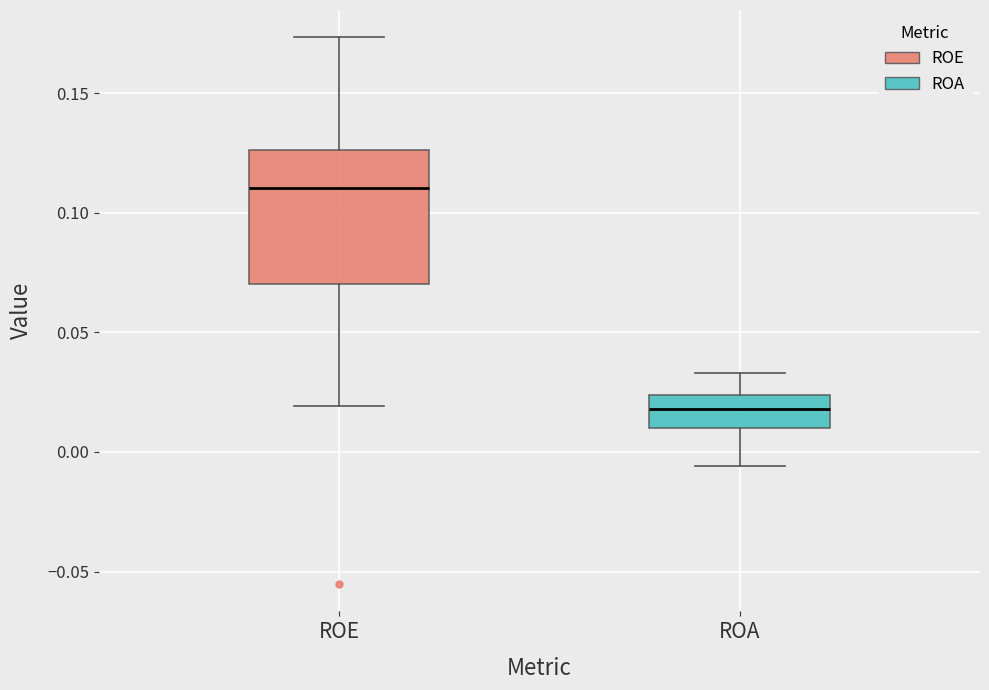

Comparing the boxes themselves (not the whiskers), which one is the tallest?

ROE